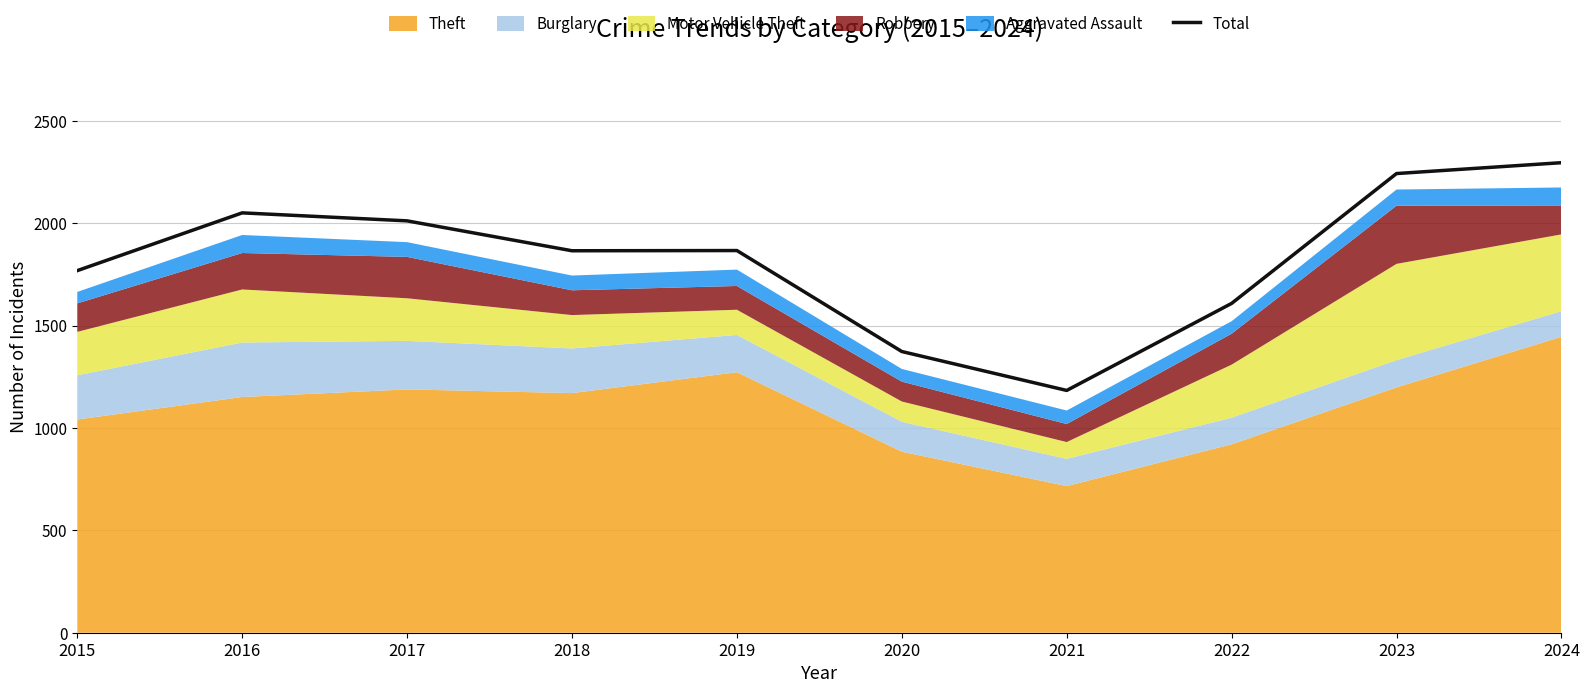

True or false: the data has more than 1 interior local peaks.

True